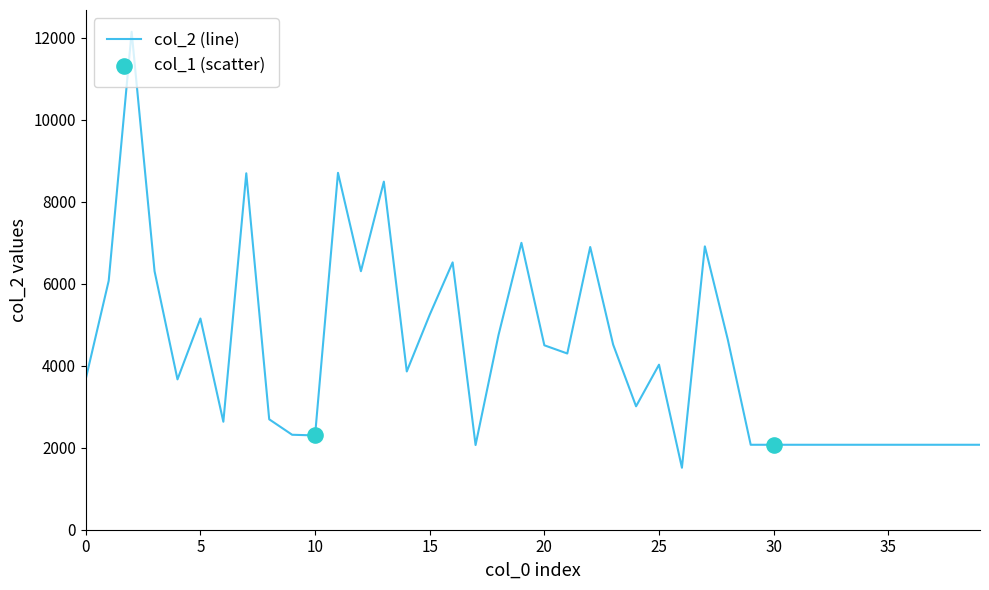

What is the difference between the maximum and minimum values?

10632